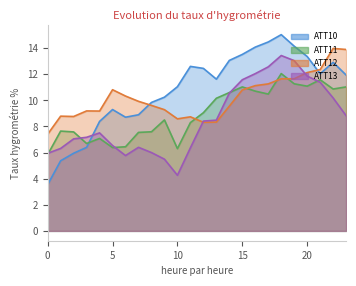

List the series in order of their overall mean, highest first.

ATT10, ATT12, ATT11, ATT13